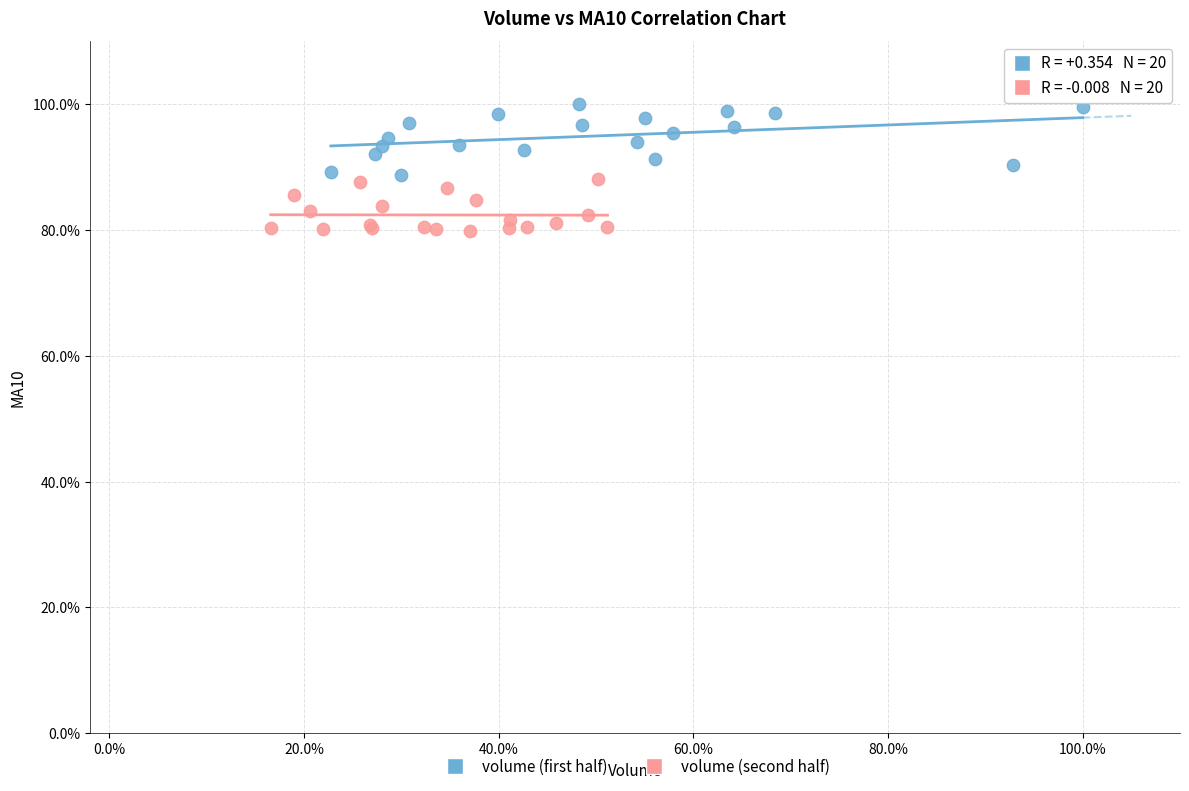

What are all the series names shown in the legend?

volume (first half), volume (second half)